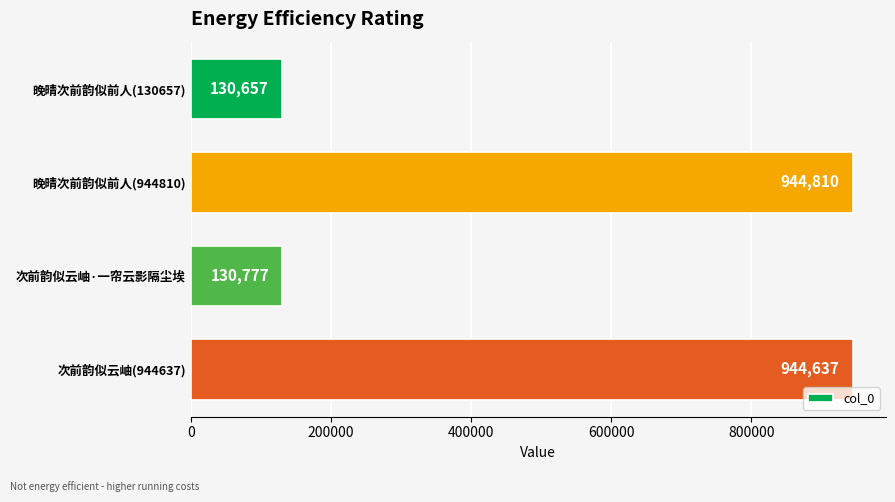

What is the minimum value shown in the chart?

130657